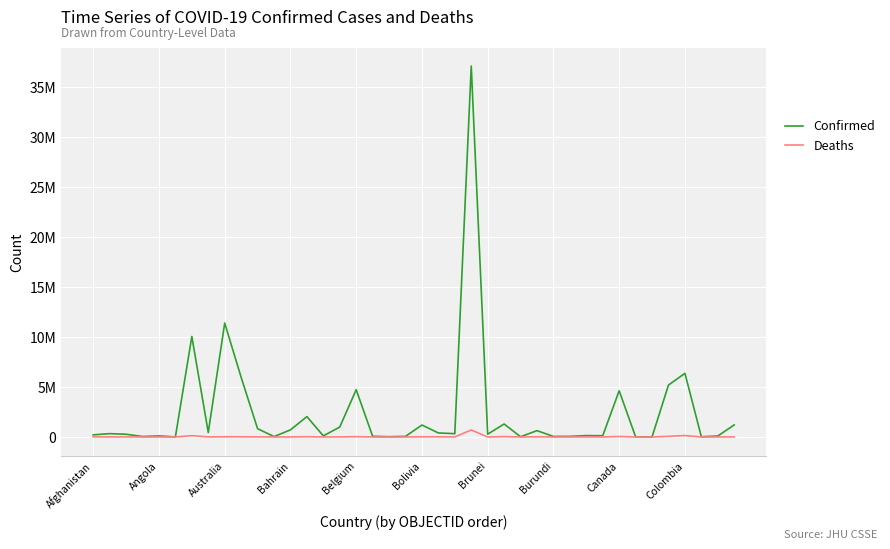

Does the chart display data point markers on the line(s)?

No